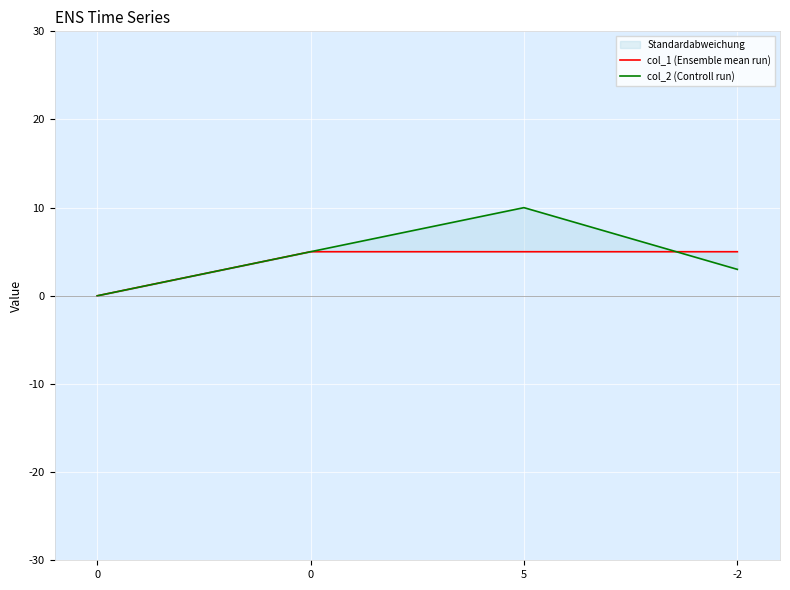

True or false: col_2 (Controll run) has more than 2 interior local peaks.

False